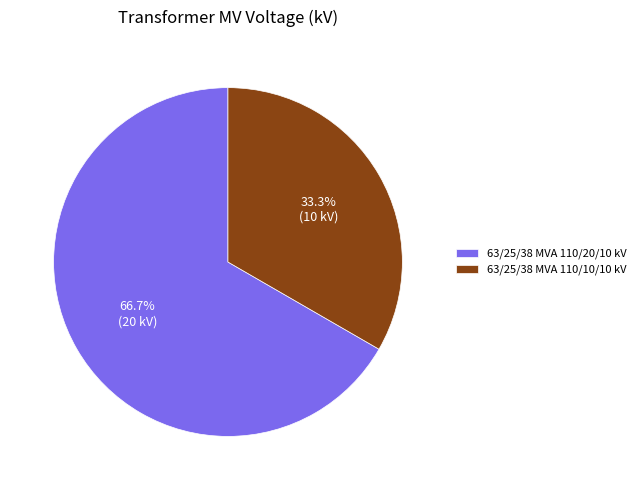

What portion of the pie excludes 63/25/38 MVA 110/20/10 kV?

33.3%